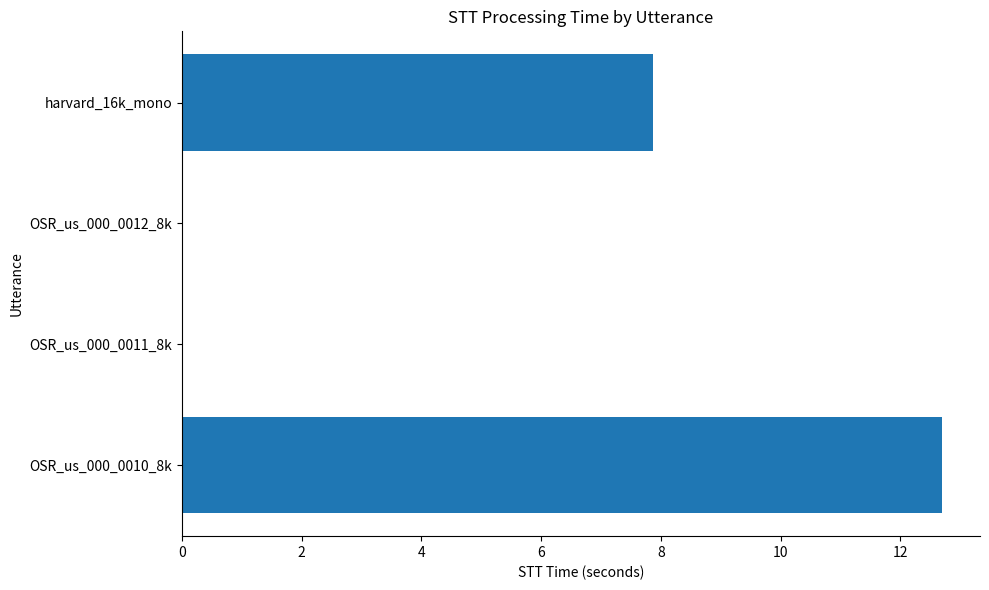

What is the maximum value shown in the chart?

12.7